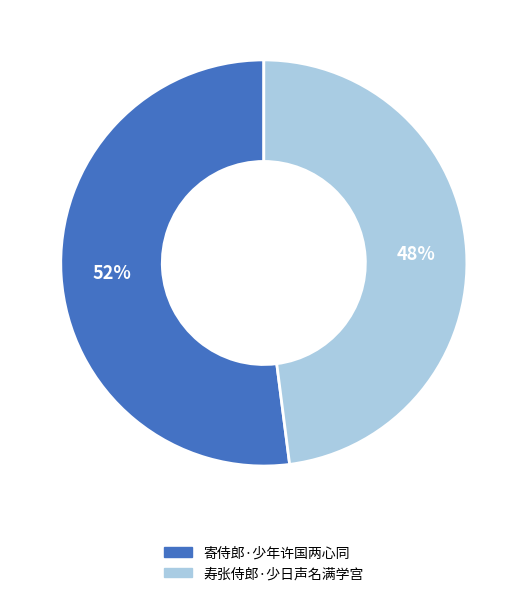

Approximately how many times larger is the value at 寄侍郎·少年许国两心同 compared to 寿张侍郎·少日声名满学宫?

1.1